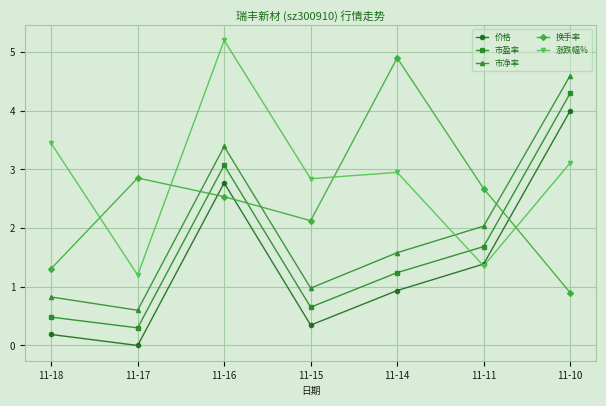

How many categories are shown in the chart?

7